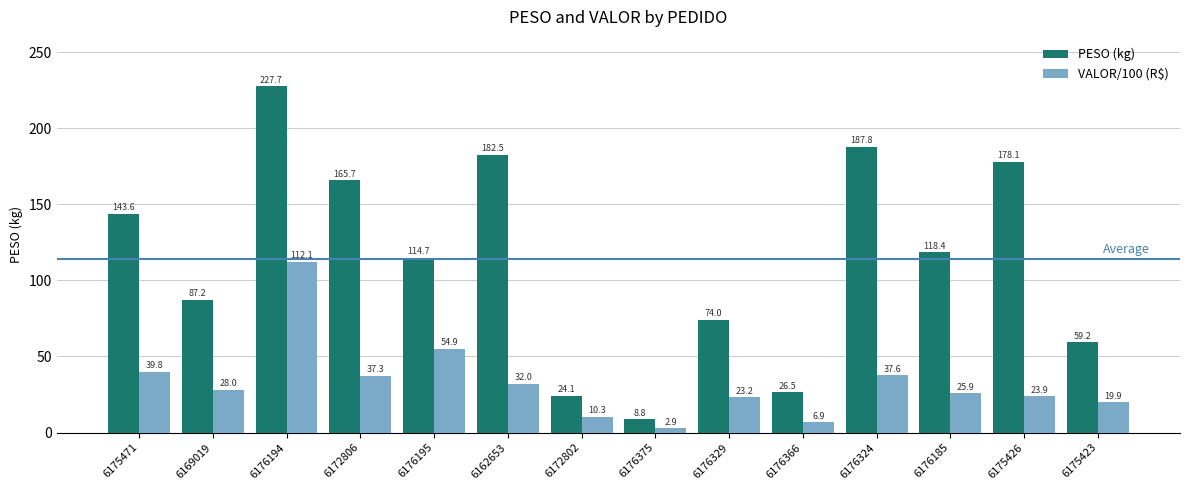

What is the minimum value shown in the chart?

2.9